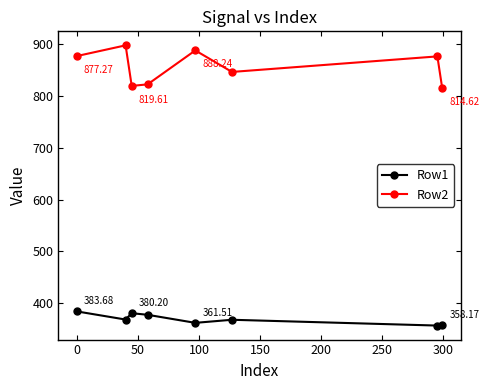

List the series in order of their overall mean, lowest first.

Row1, Row2